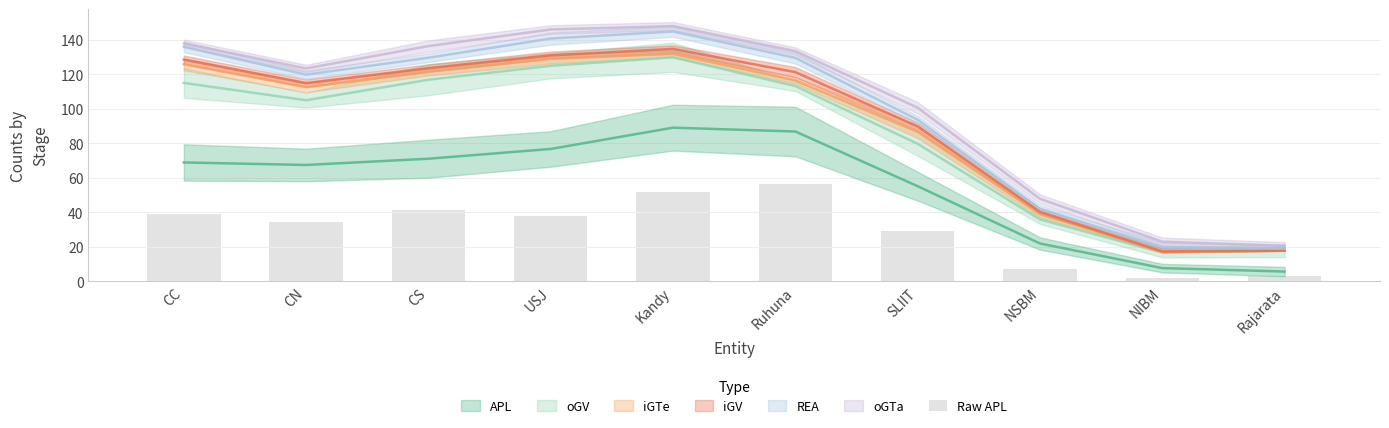

What is the label of the 5th bar from the left?

Kandy